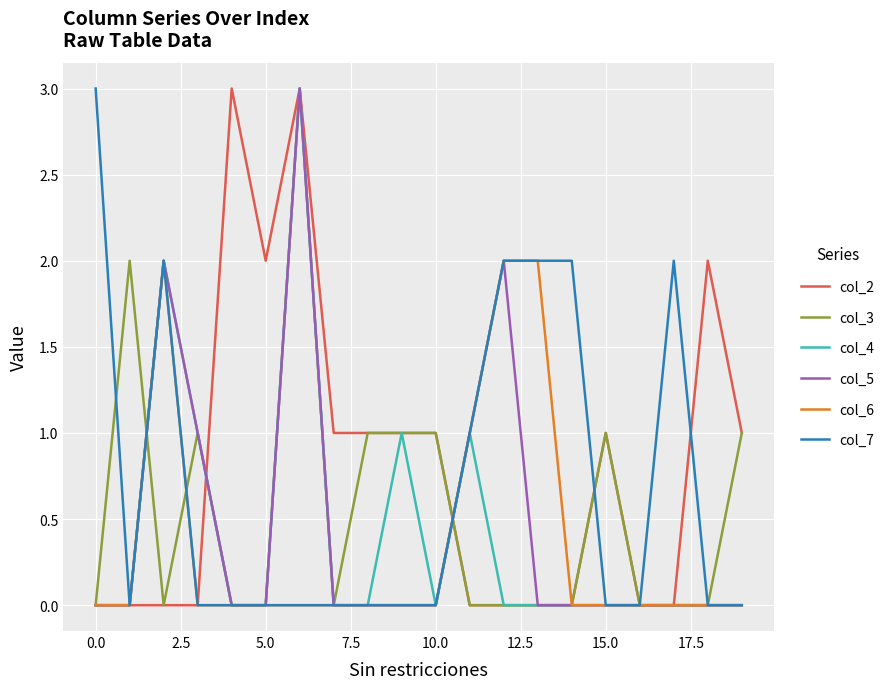

How many col_7 values are between 0 and 2?

19